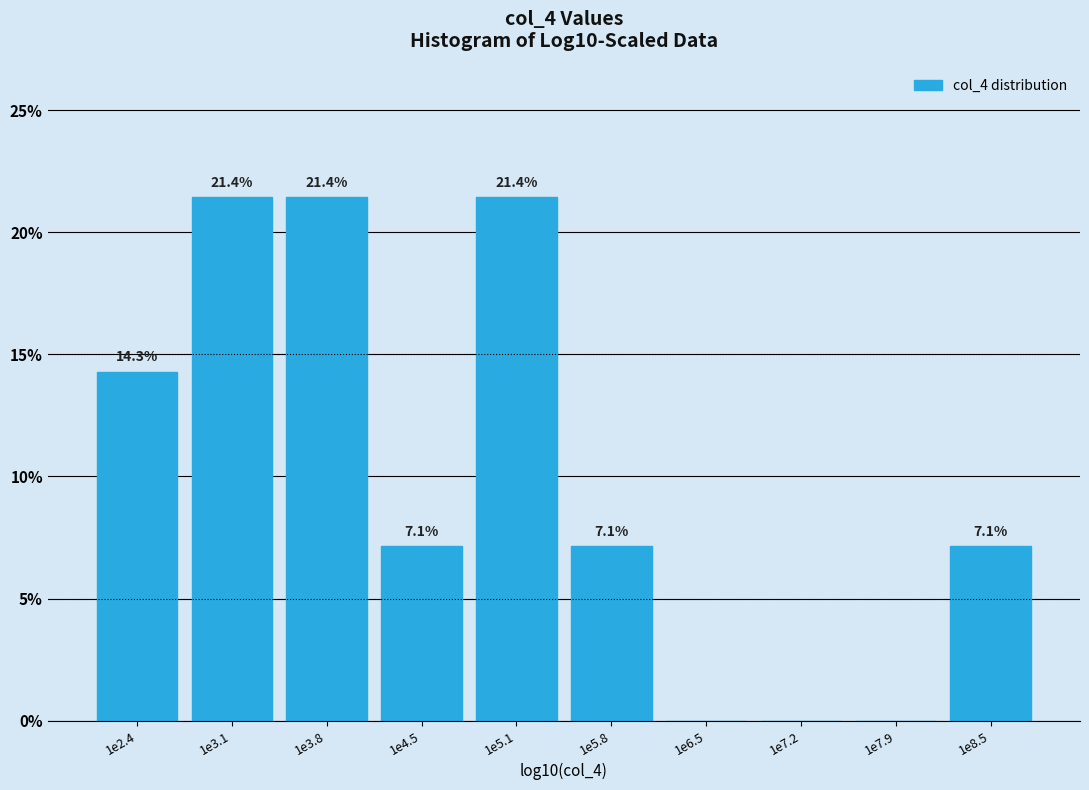

Reading left to right, extract all data points from this chart.

1e2.4=14.3	1e3.1=21.4	1e3.8=21.4	1e4.5=7.1	1e5.1=21.4	1e5.8=7.1	1e6.5=0.0	1e7.2=0.0	1e7.9=0.0	1e8.5=7.1